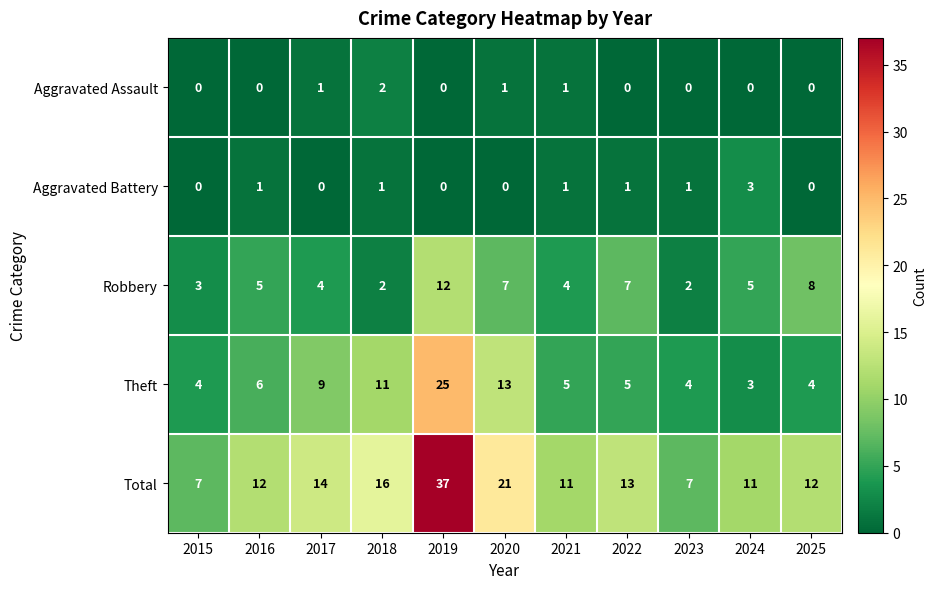

Between 2019 and 2025, which series saw the biggest shift?

Total